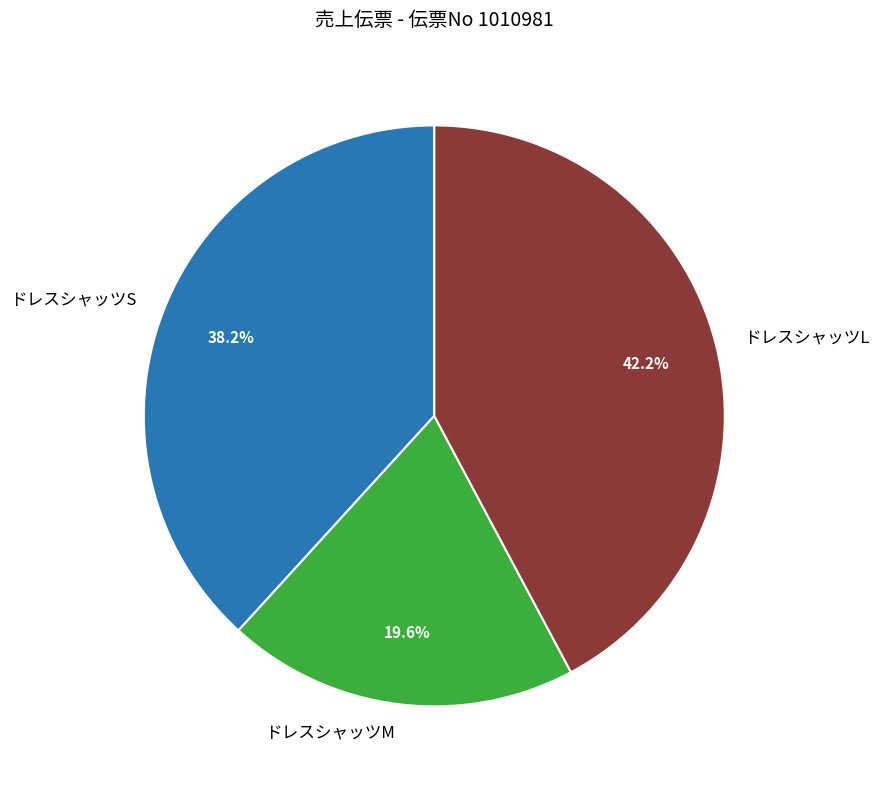

Is there a majority slice in this chart?

No